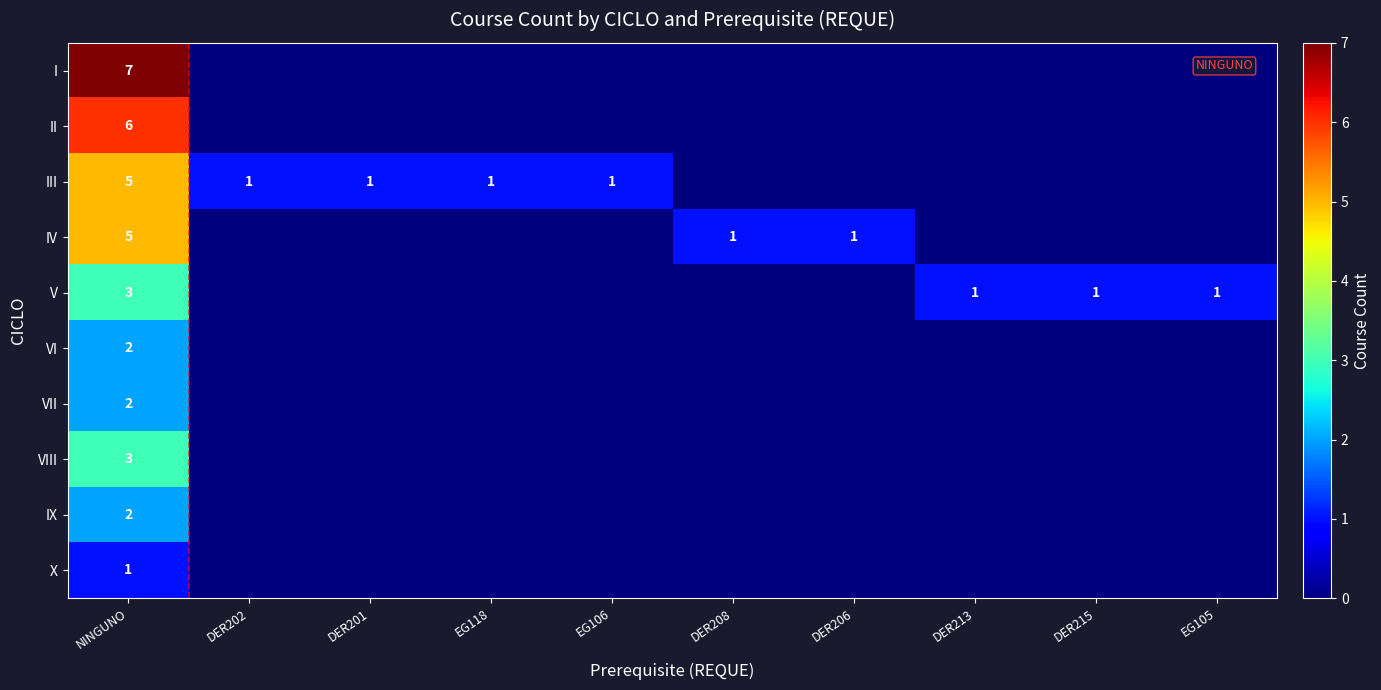

The VII series shows 2 at NINGUNO. True or false?

True